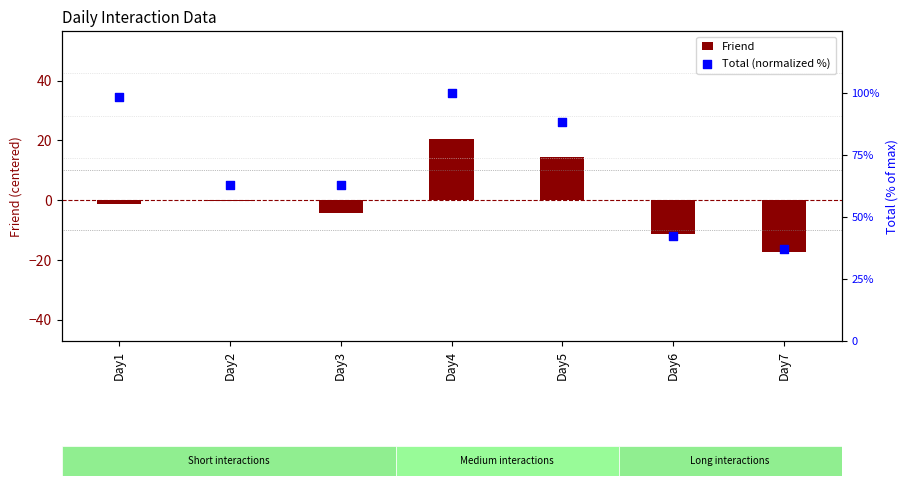

At how many categories does at least one series exceed 5?

7